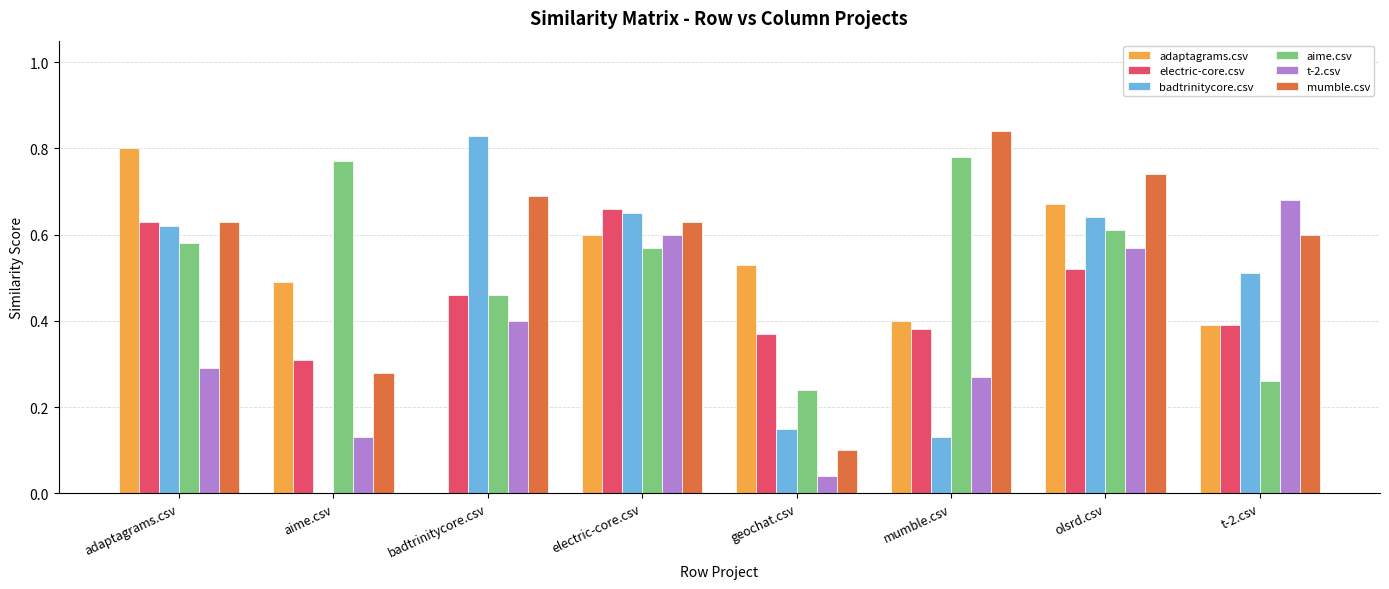

What is the sum of all t-2.csv values?

3.0